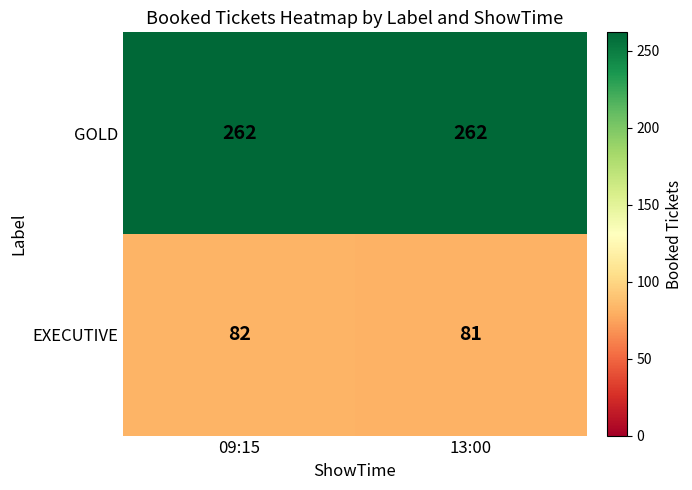

Which series has the largest range (max minus min)?

EXECUTIVE